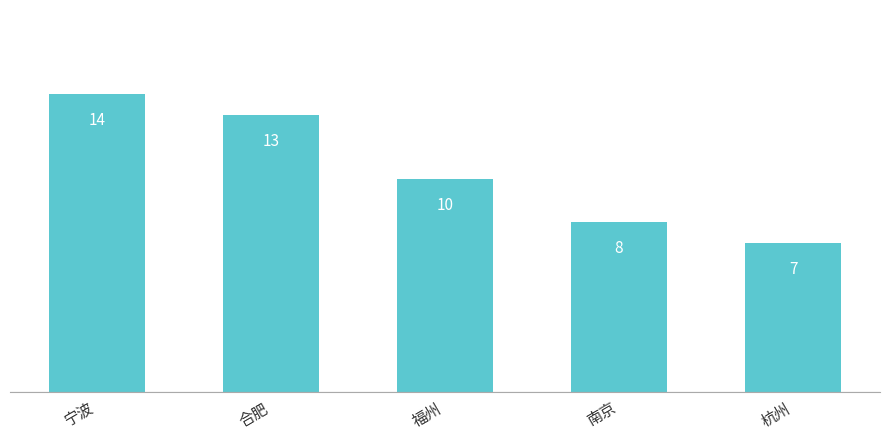

Rank the categories by value from lowest to highest.

杭州, 南京, 福州, 合肥, 宁波